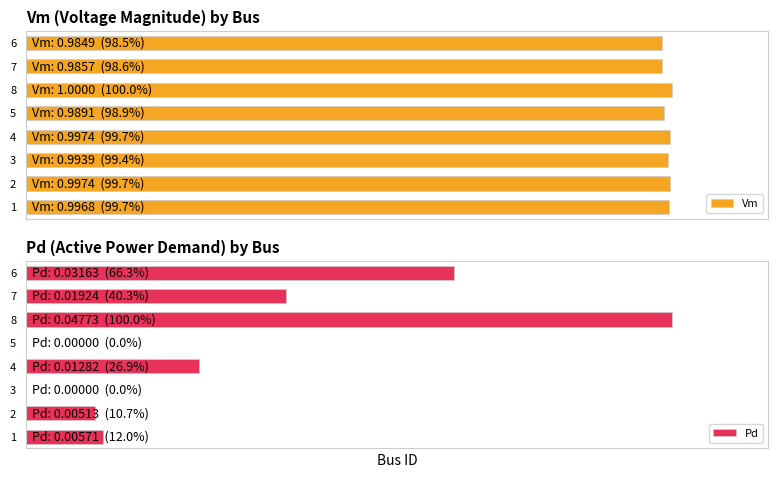

What is the sum of all Pd values?

2.6